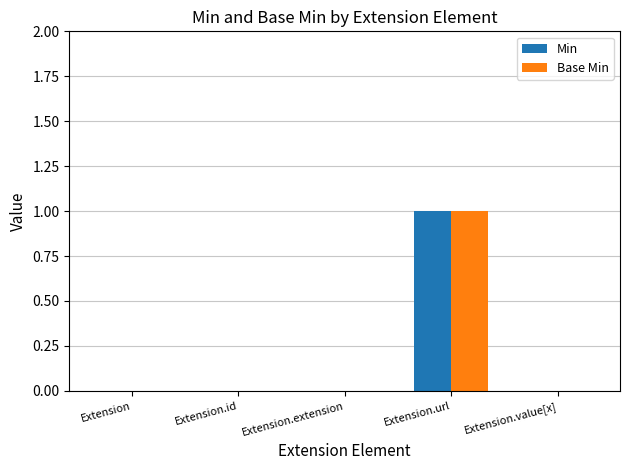

At which label does Min reach its peak?

Extension.url